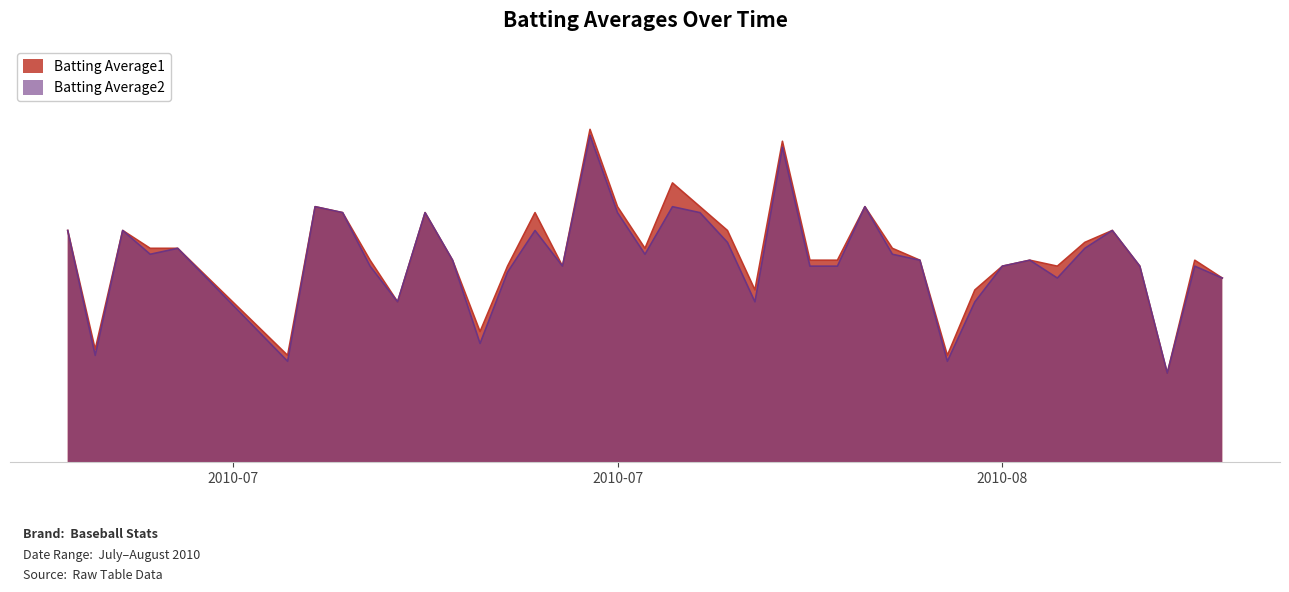

How many lines are shown in the chart?

2